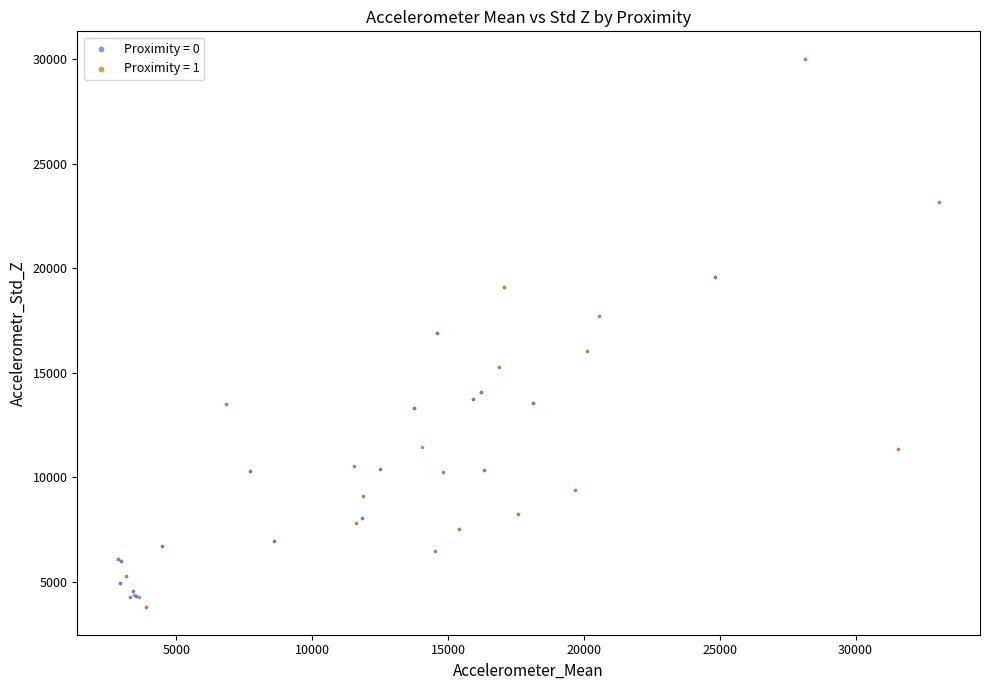

Which series has the widest spread of Y values?

Proximity = 1